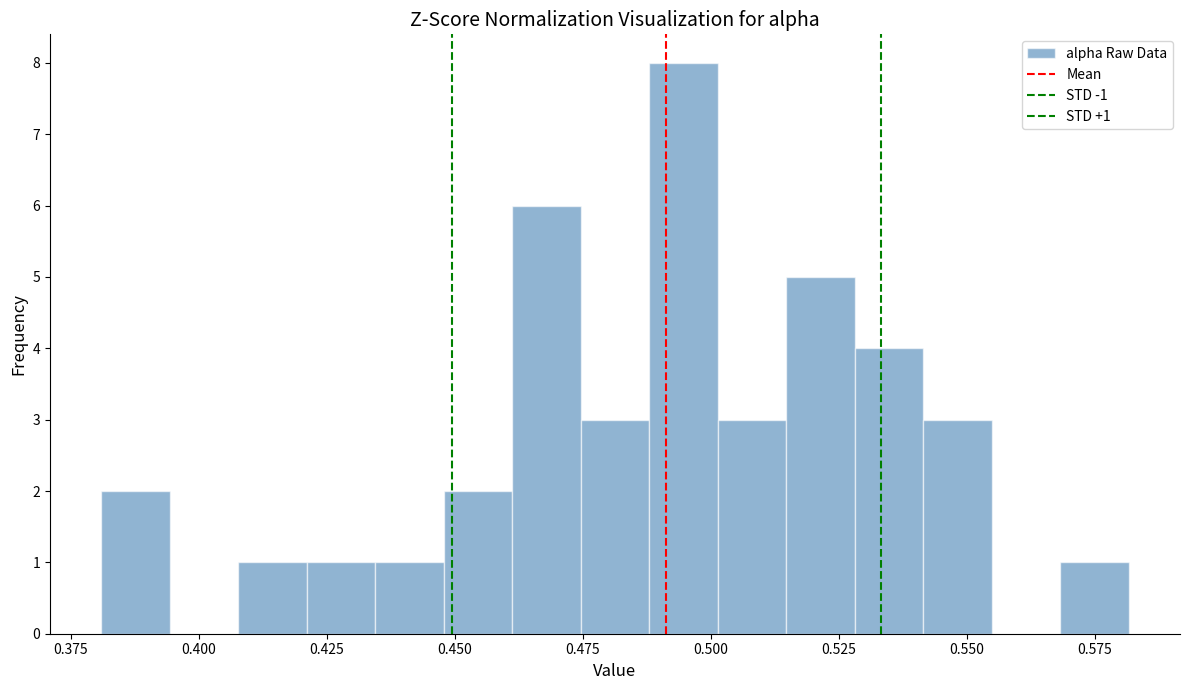

Around what value on the x-axis is the tallest bar? Give the approximate position of its centre, as read against the axis.

0.495